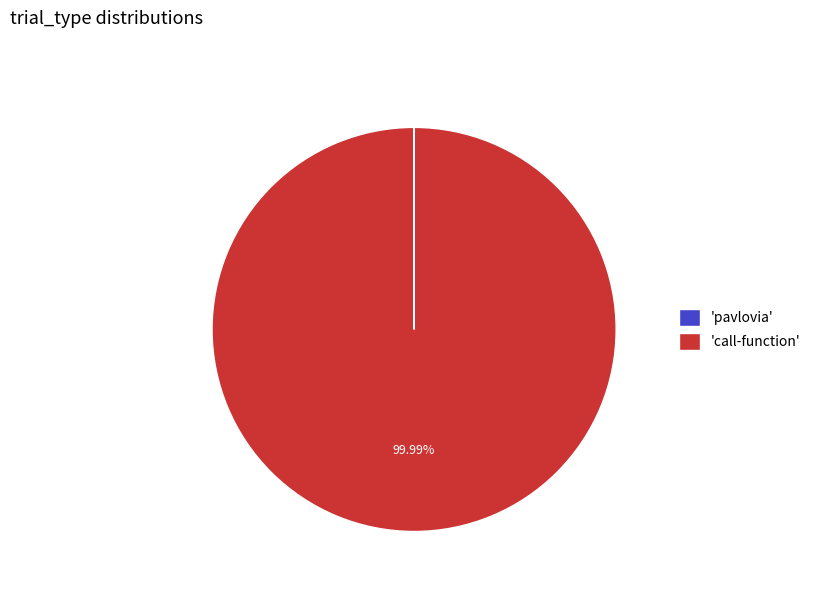

Does any single category account for the majority?

Yes